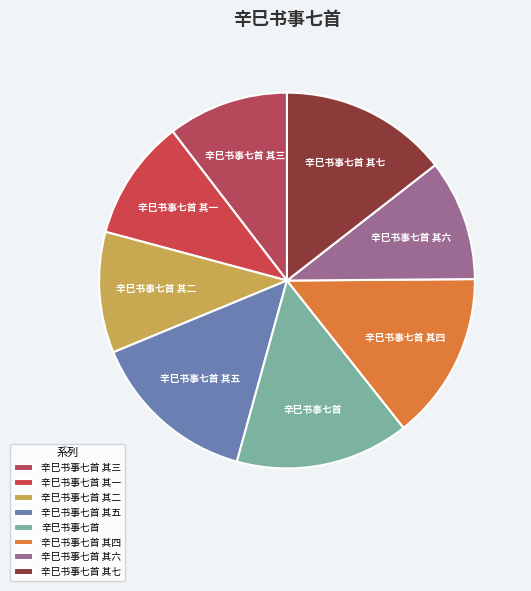

Do 辛巳书事七首 and 辛巳书事七首 其四 together represent more than half of the pie?

No